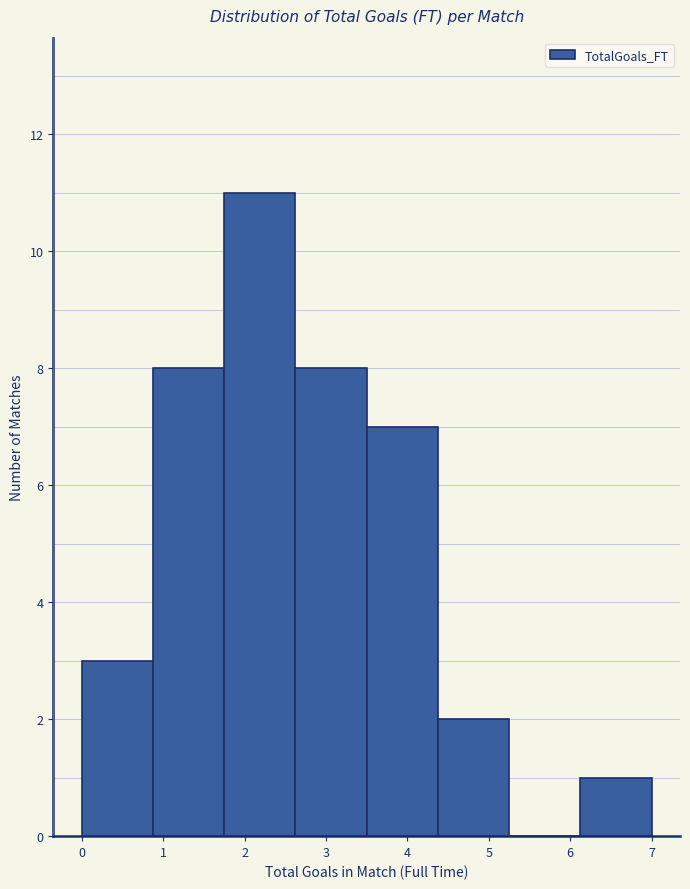

Which range on the x-axis has the tallest bar?

1.8 to 2.6